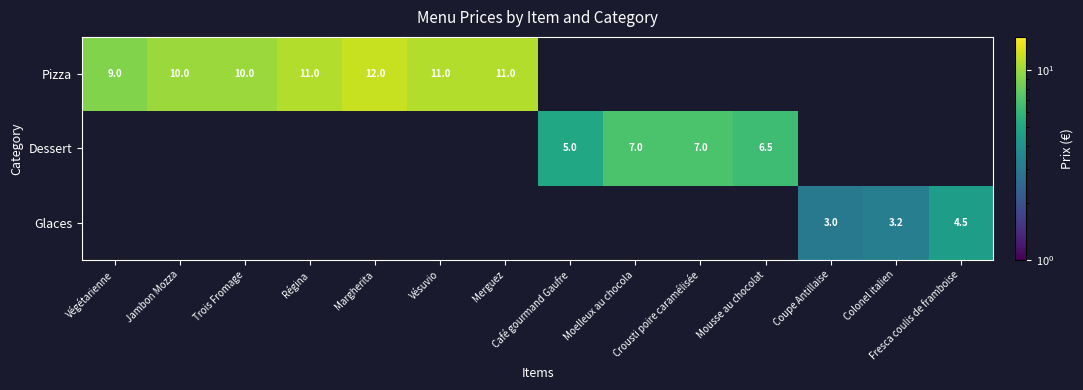

Is it true that Dessert equals 3.0 at Mousse au chocolat?

False